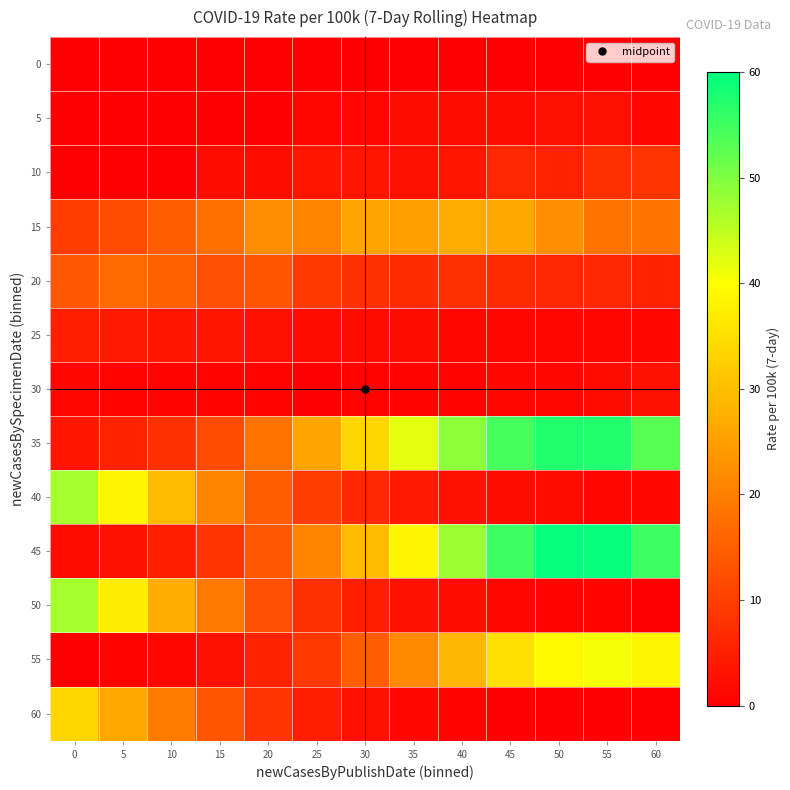

At how many categories does at least one series exceed 17?

13